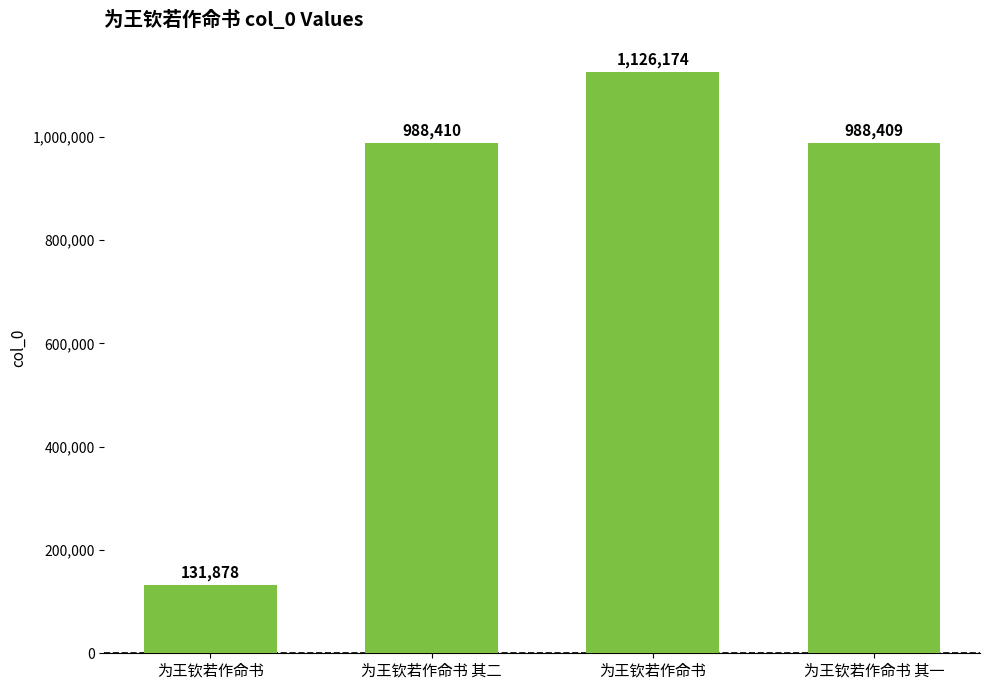

How many bars are there in total?

4